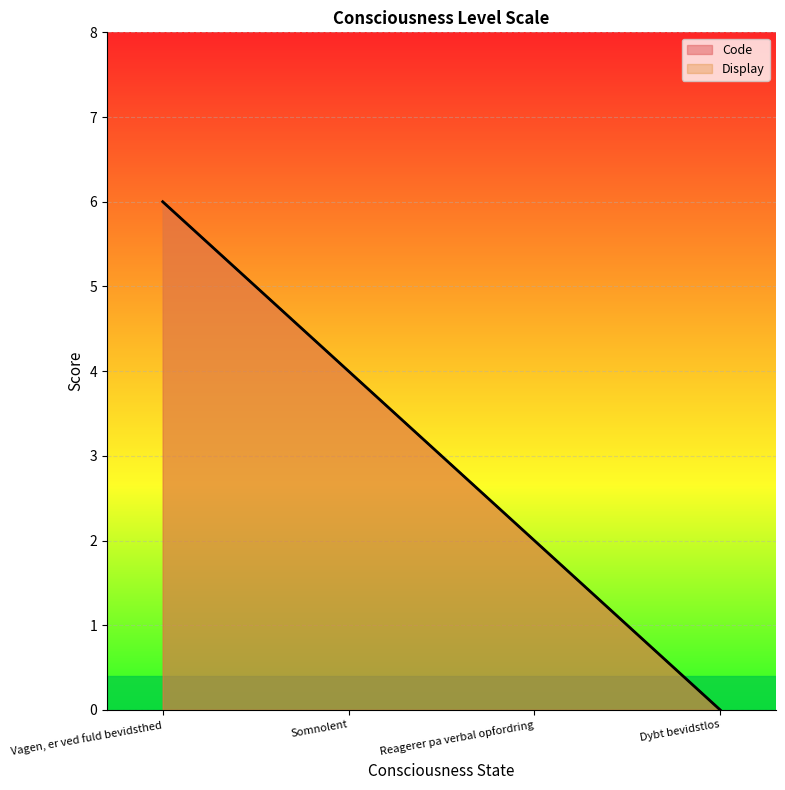

Rank the series at Somnolent from highest to lowest value.

Code, Display